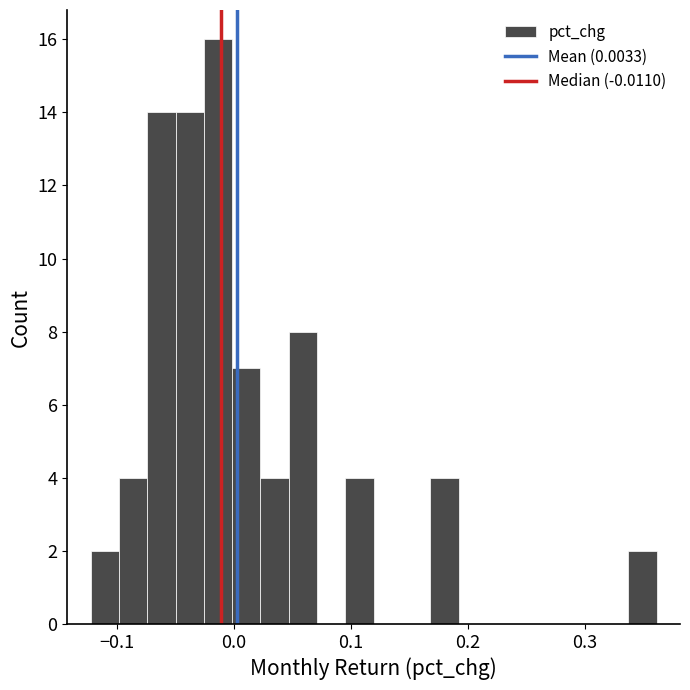

Read against the x-axis, roughly where is the centre of the tallest bar?

-0.01